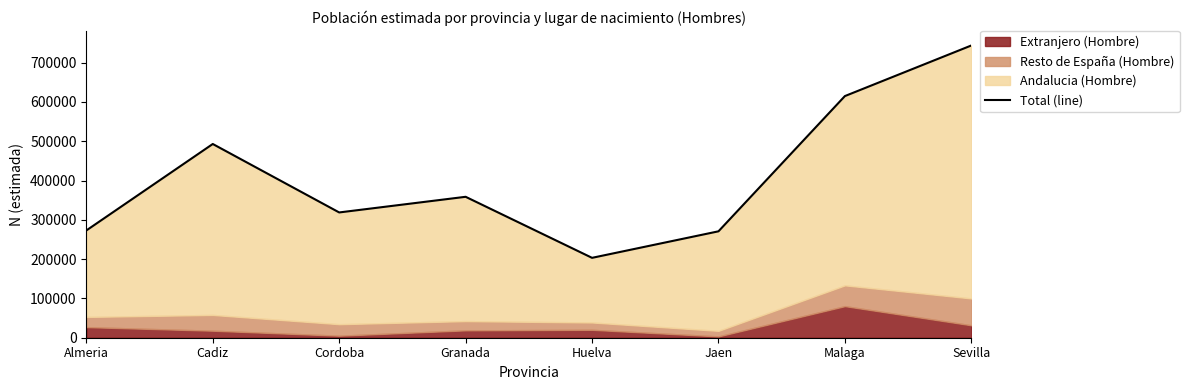

At which label does the data first exceed 358672?

Cadiz